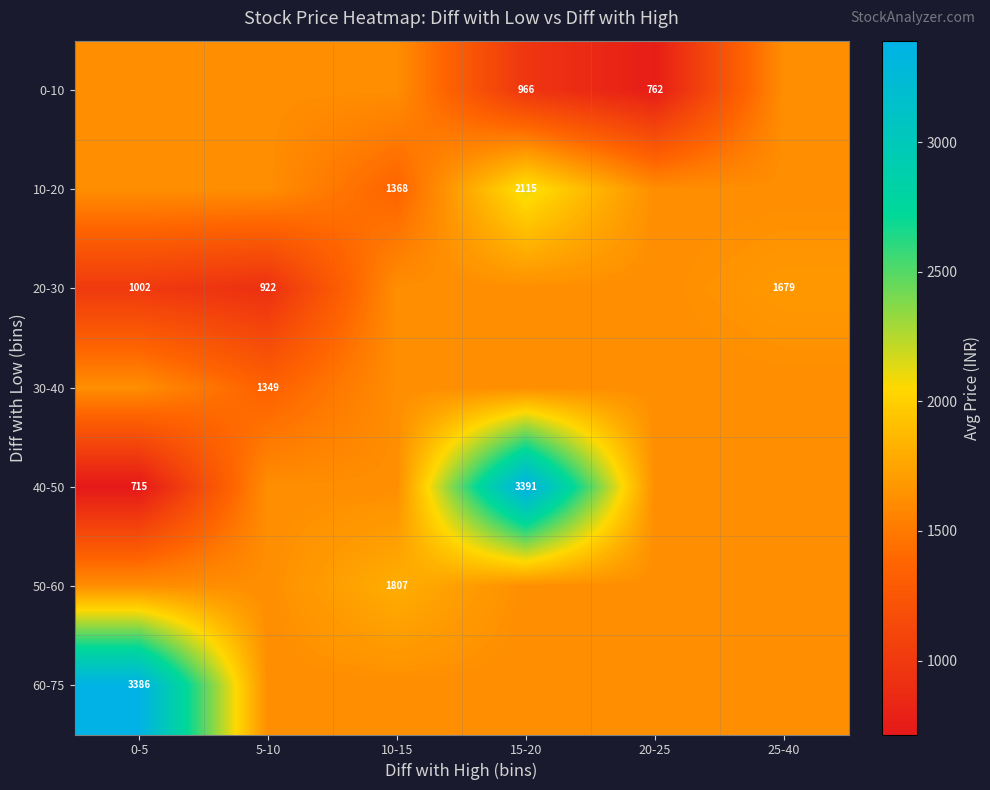

At which label does 0-10 first exceed 1621?

0-5